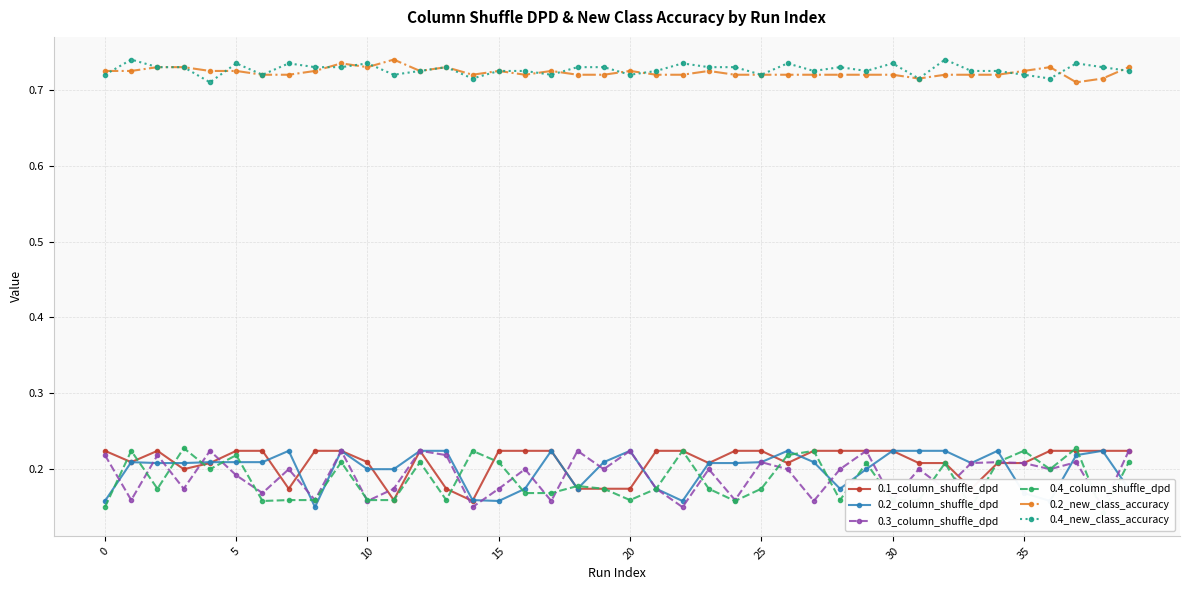

What is the minimum value shown in the chart?

0.1